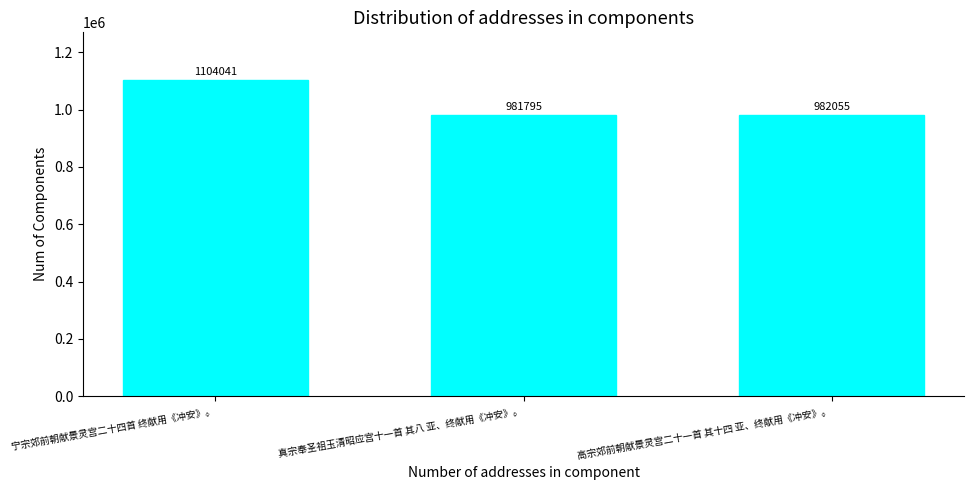

What is the label of the 2nd bar from the right?

真宗奉圣祖玉清昭应宫十一首 其八 亚、终献用《冲安》。